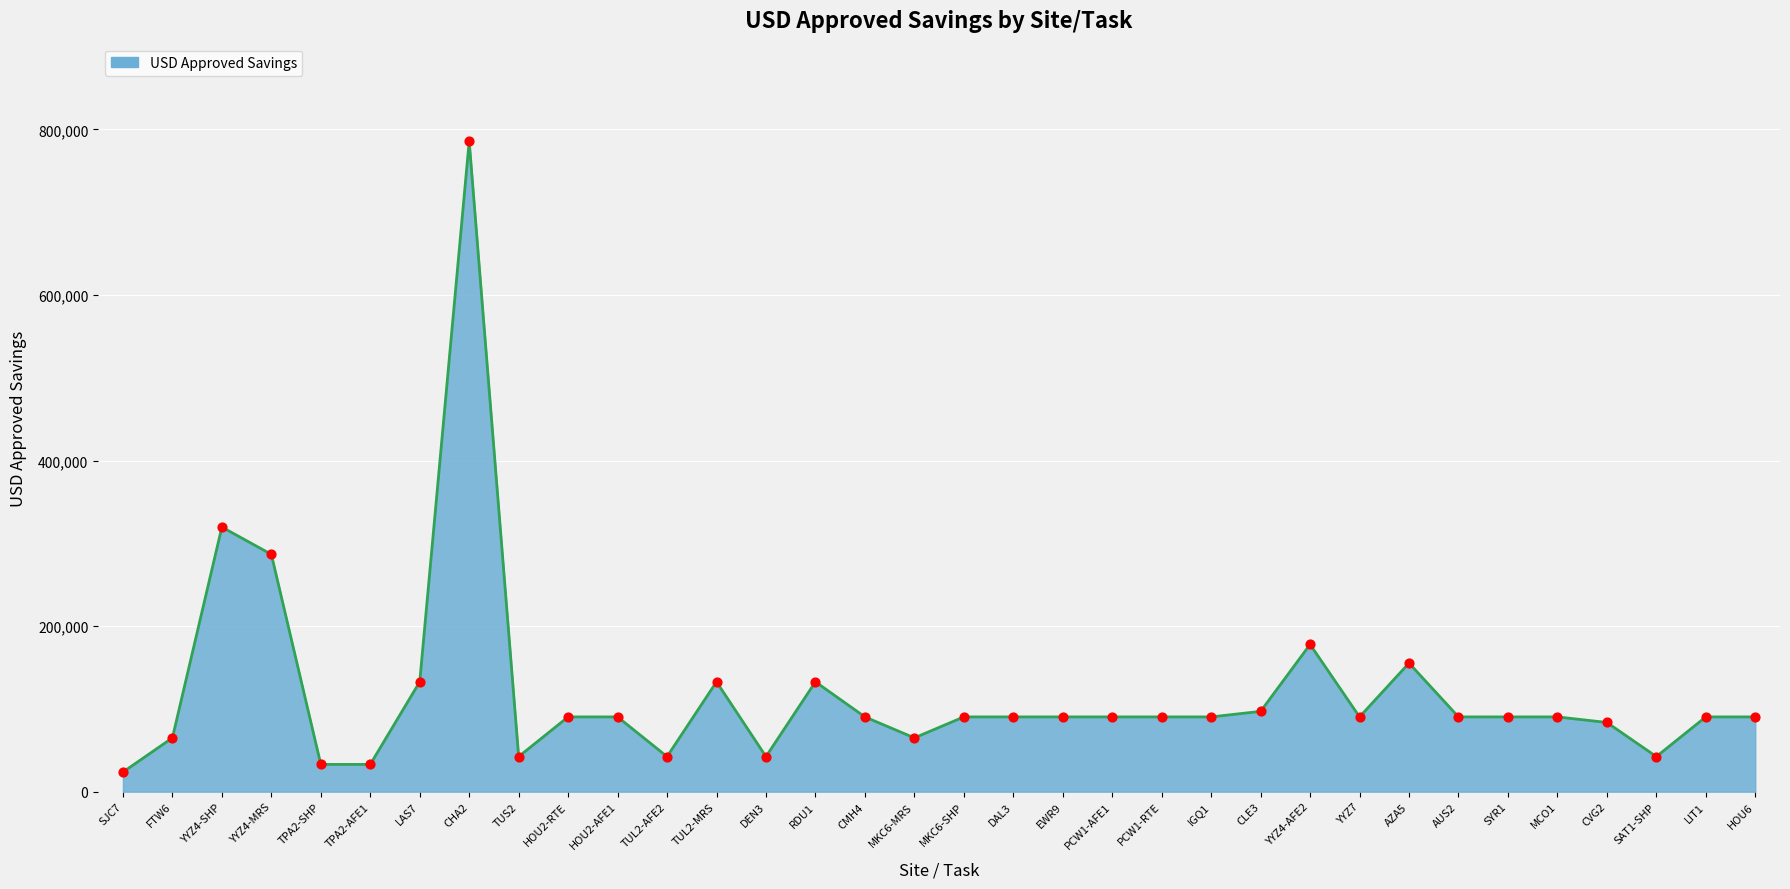

Approximately how many times larger is the value at TPA2-SHP compared to CMH4?

0.4